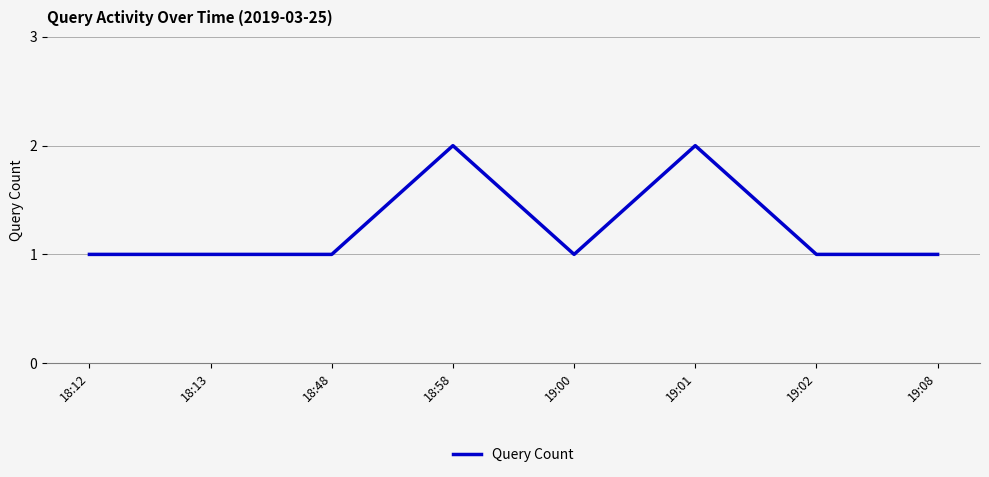

What is the sum of all values?

10